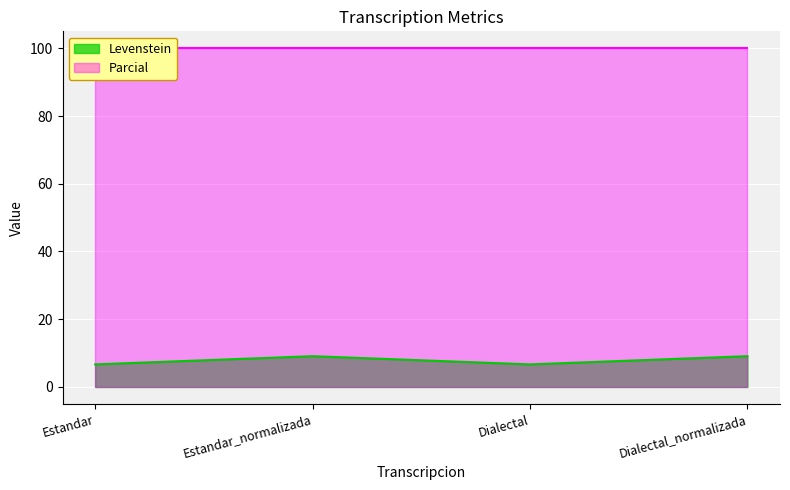

At which label does the data first exceed 9?

Estandar_normalizada